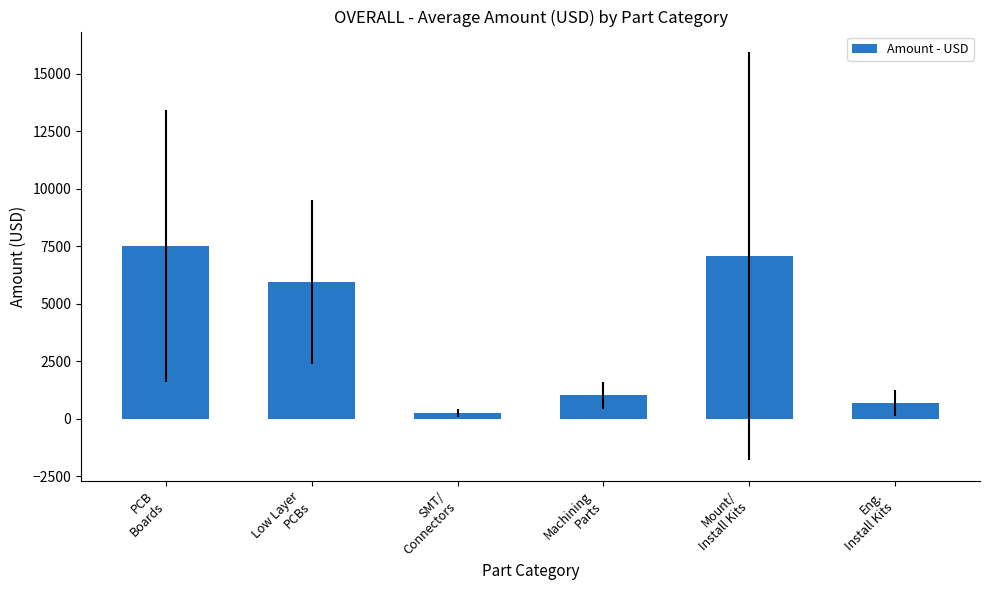

What is the difference between the values at Low Layer
PCBs and PCB
Boards?

1578.6